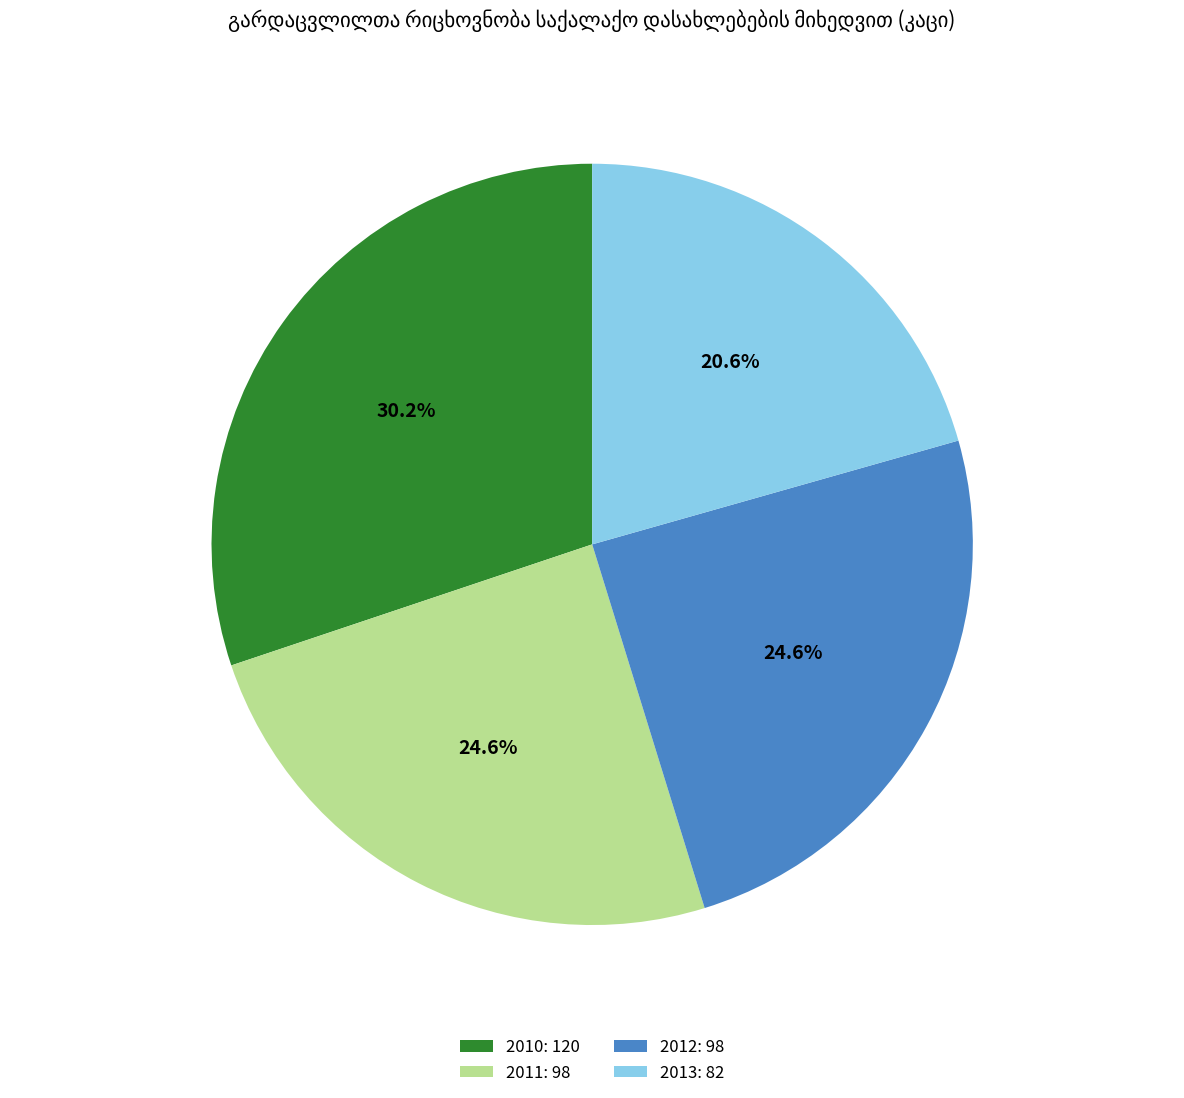

Is it true that 2013 is 21% of the pie?

True